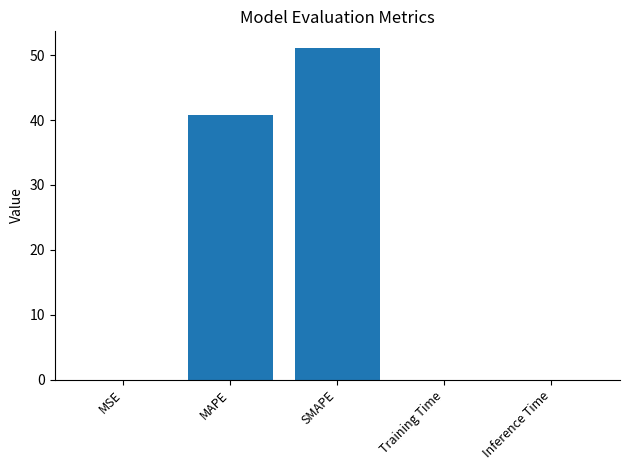

Which label corresponds to the largest value in the chart?

SMAPE